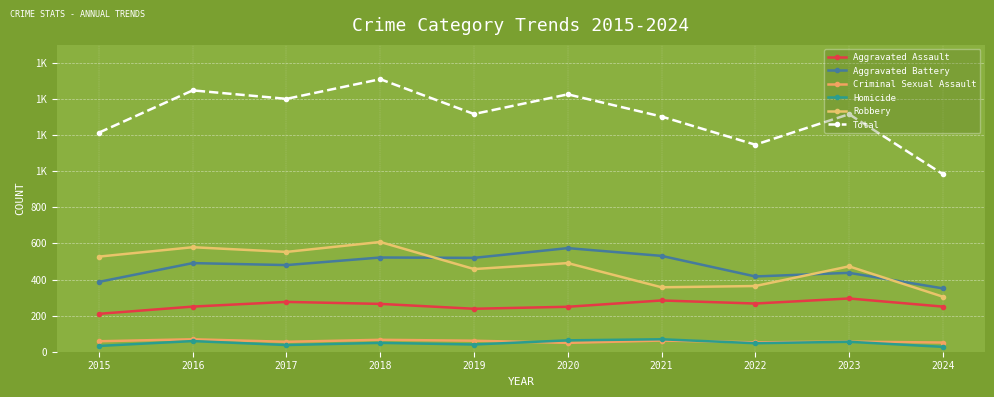

What is the difference between the Aggravated Battery values at 2024 and 2018?

171